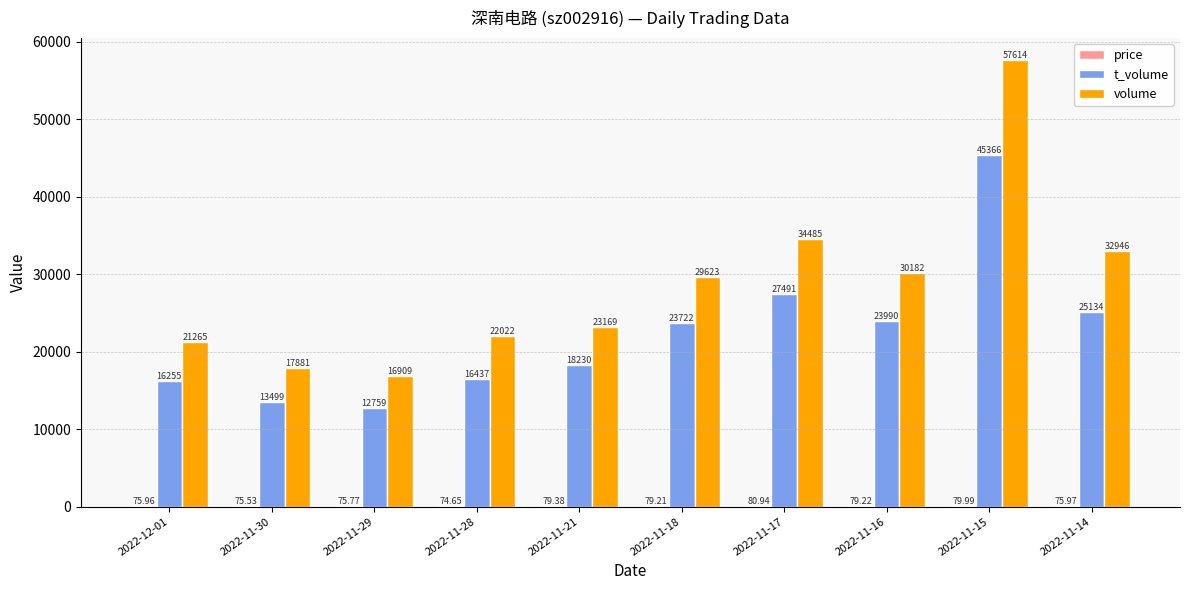

Between 2022-11-28 and 2022-11-16, which series saw the biggest shift?

volume